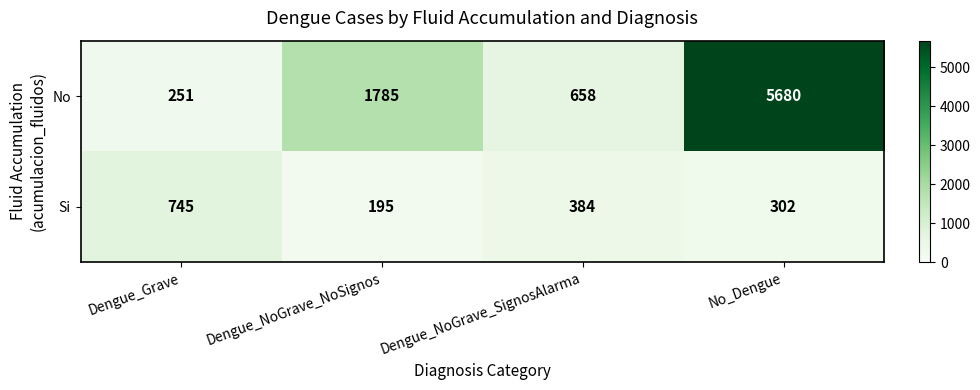

What is the total value across all series at No_Dengue?

5982